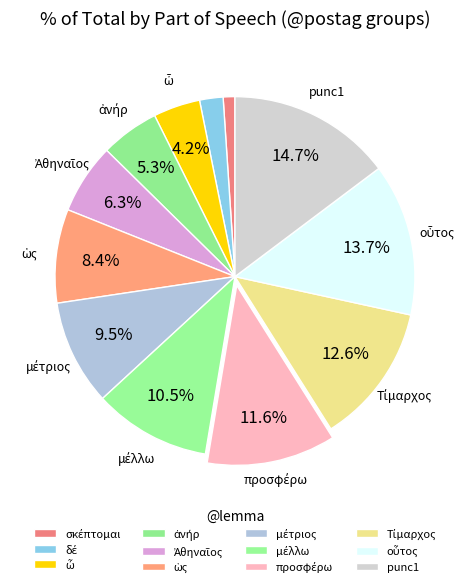

Does punc1 account for over 50% of the chart?

No